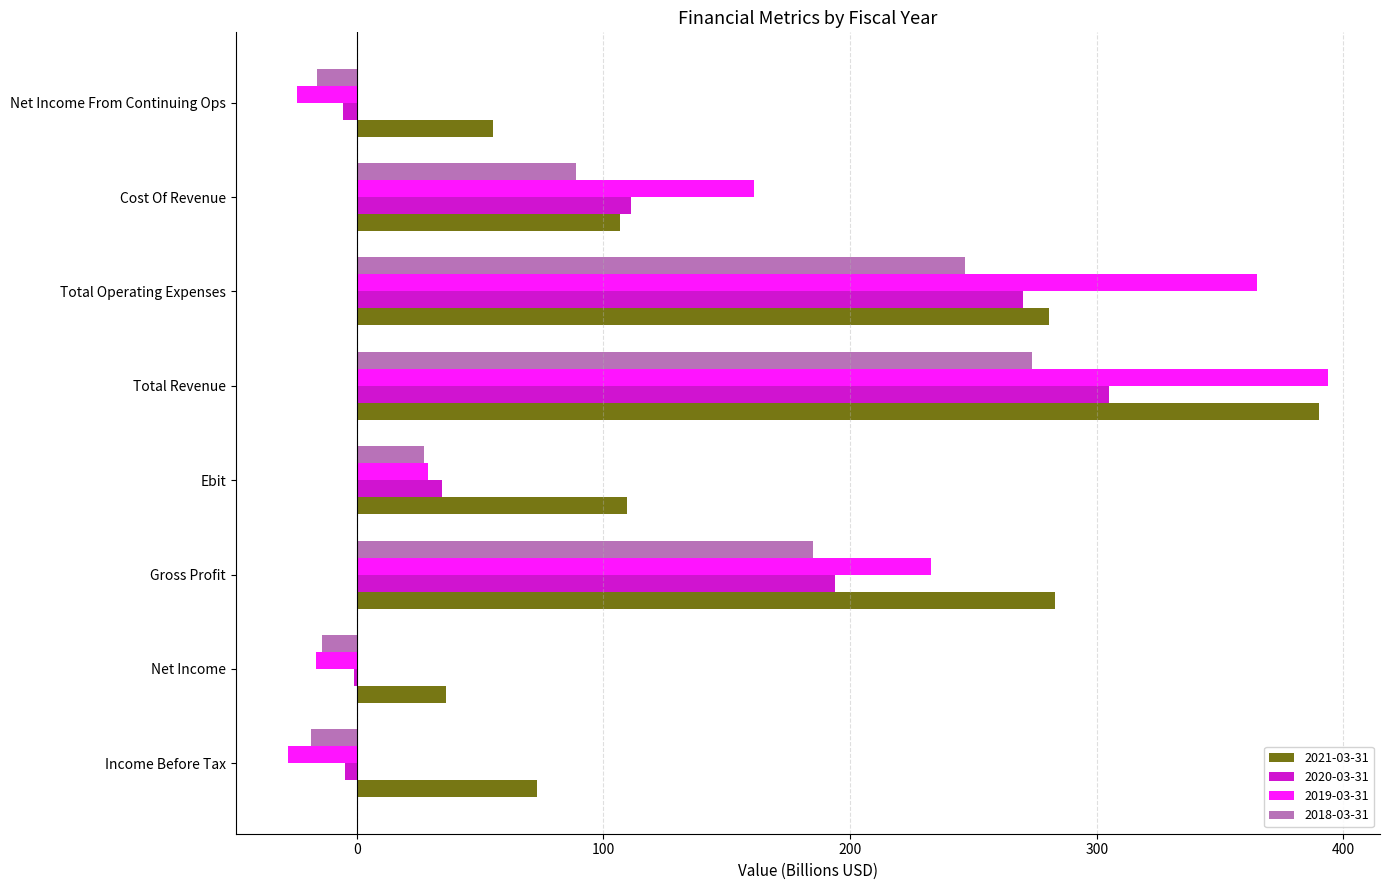

What is the greatest value displayed?

393.7